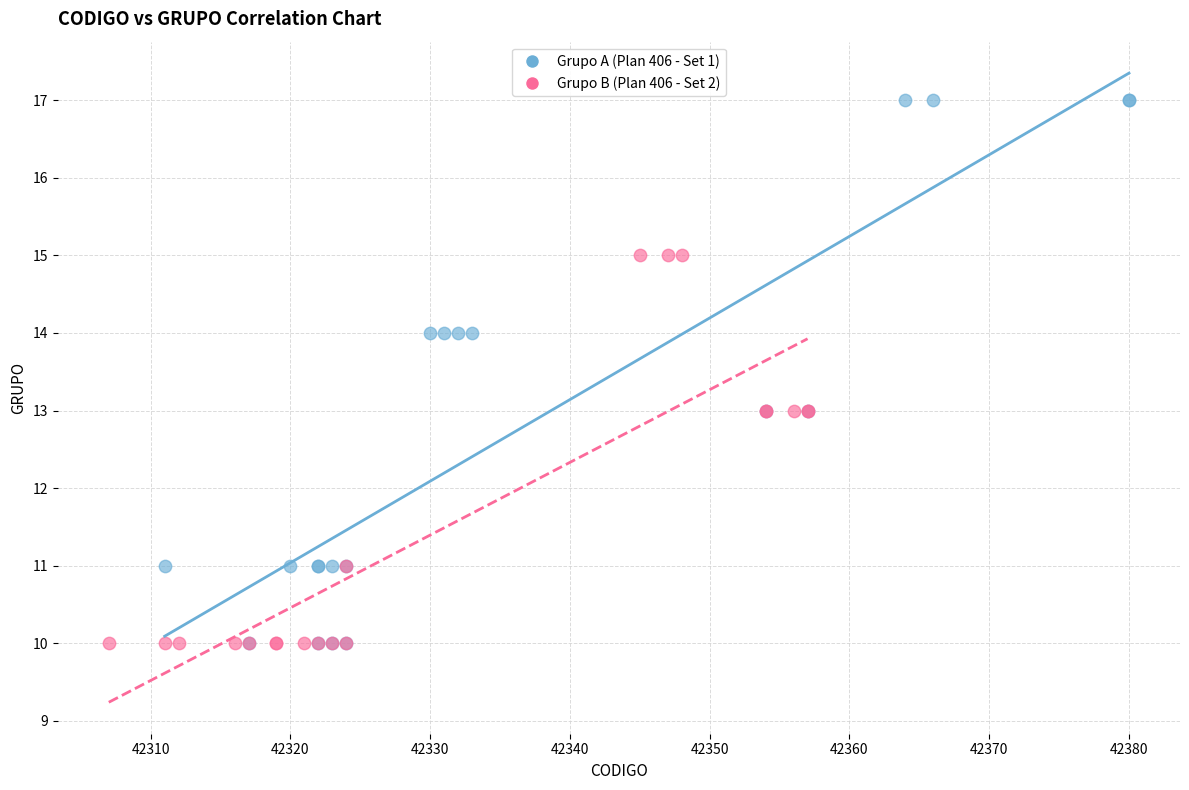

Which series reaches the maximum Y coordinate?

Grupo A (Plan 406 - Set 1)